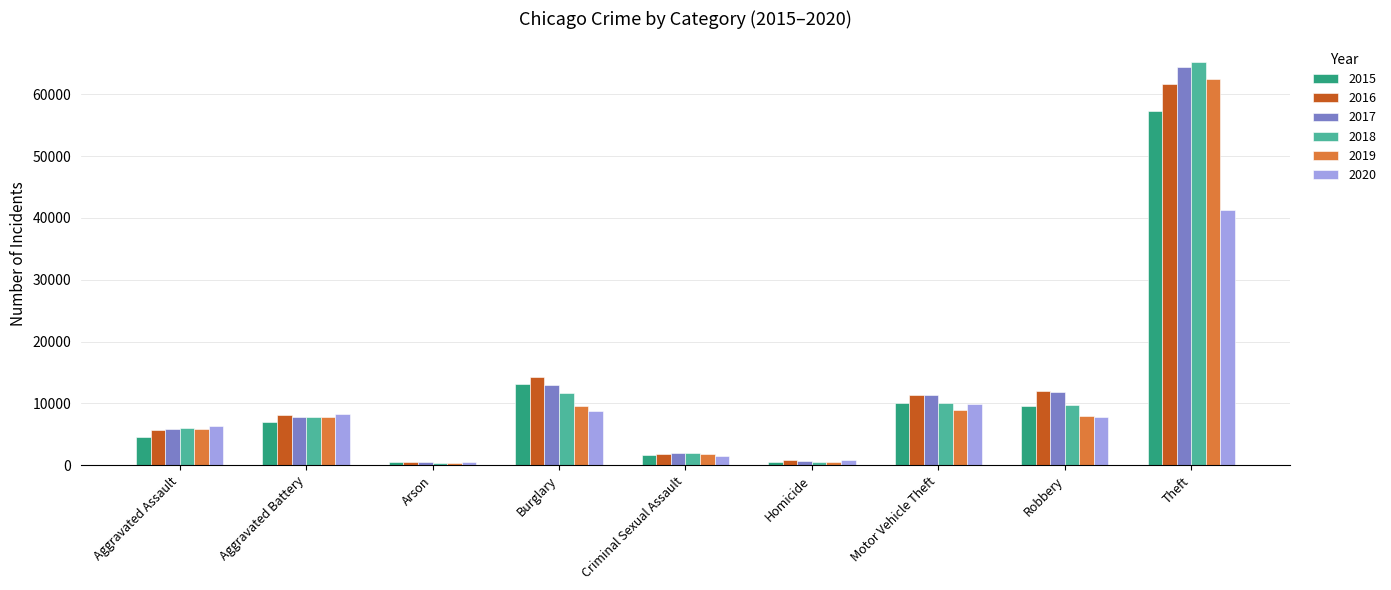

At which category is the sum across all series the highest?

Theft